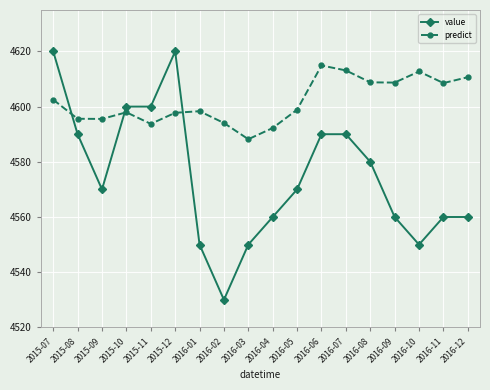

True or false: predict and value intersect in this chart.

True